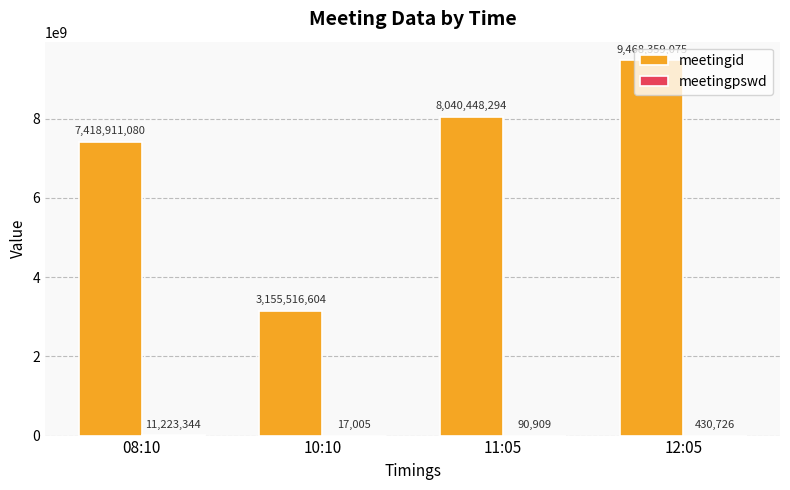

What value does the meetingid series have at 10:10, to the nearest 10?

3155516600